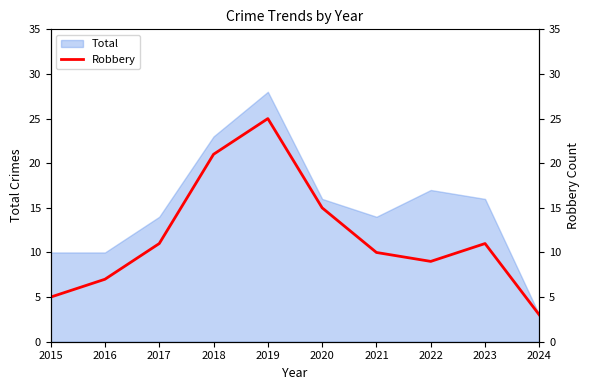

Where does the data first go above 11?

2018